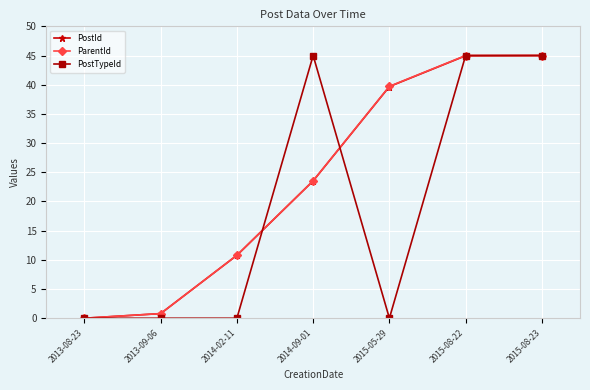

What position from the left is 2015-08-22?

6